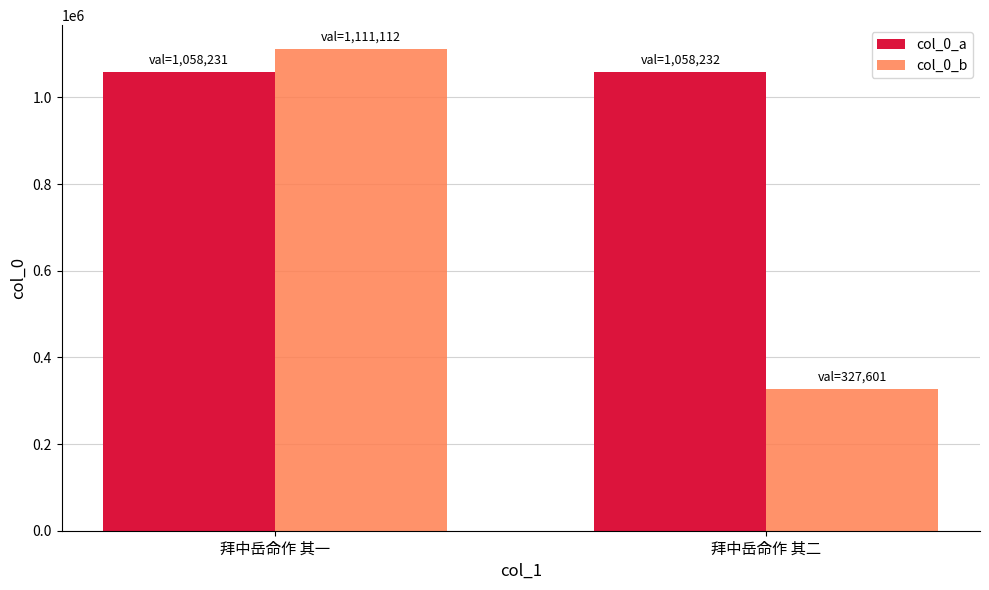

List the labels in order of col_0_b value, largest first.

拜中岳命作 其一, 拜中岳命作 其二